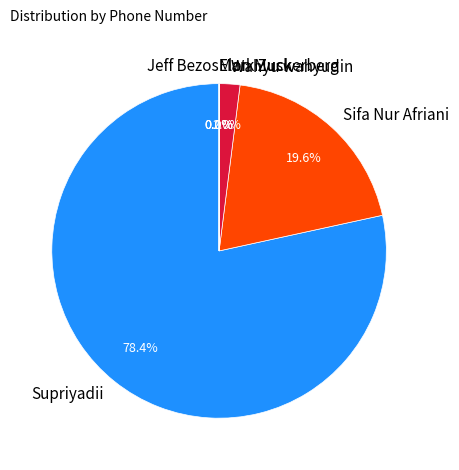

Which category has the biggest portion of the pie?

Supriyadii